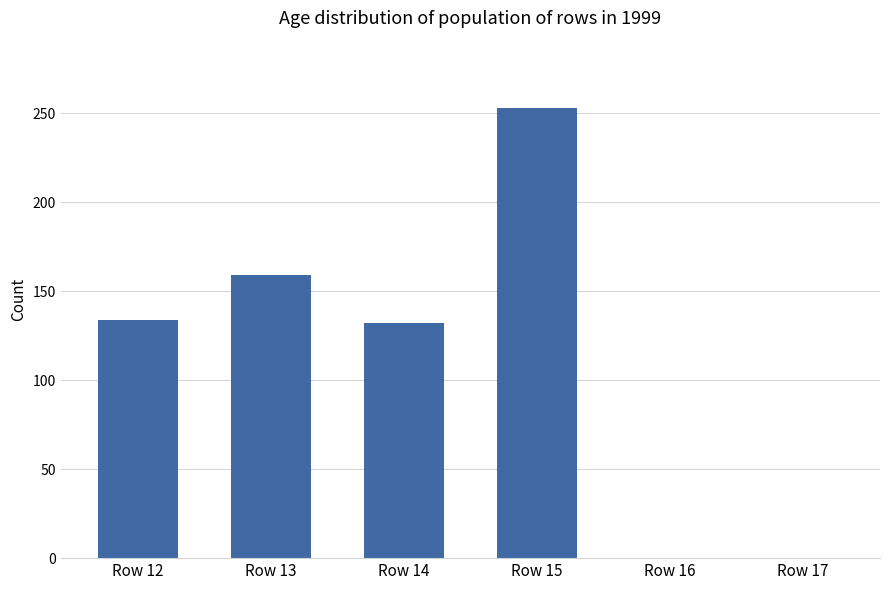

The chart shows a value of 132 at Row 14. True or false?

True